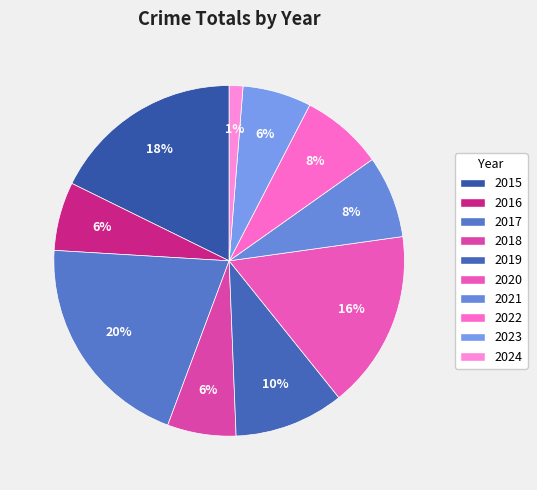

Rank the categories by value from lowest to highest.

2024, 2016, 2018, 2023, 2021, 2022, 2019, 2020, 2015, 2017